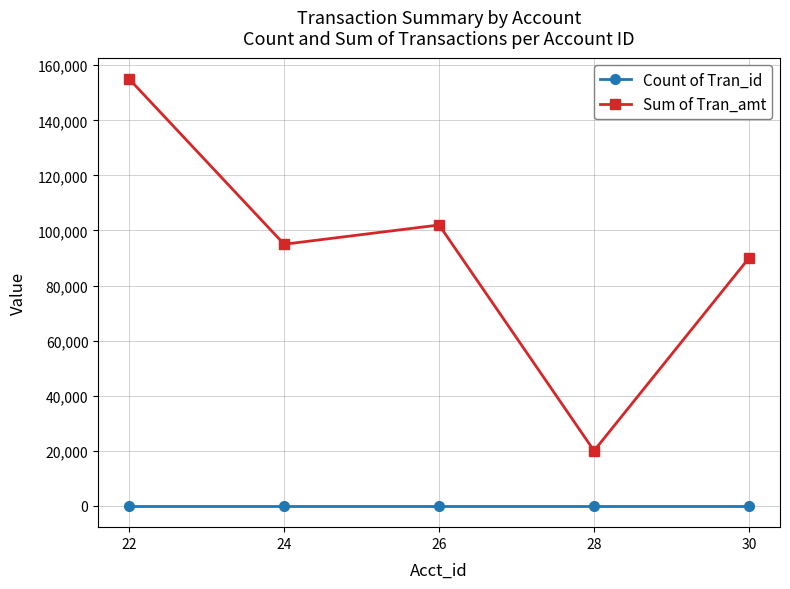

How many data points in Sum of Tran_amt are less than 95000?

2